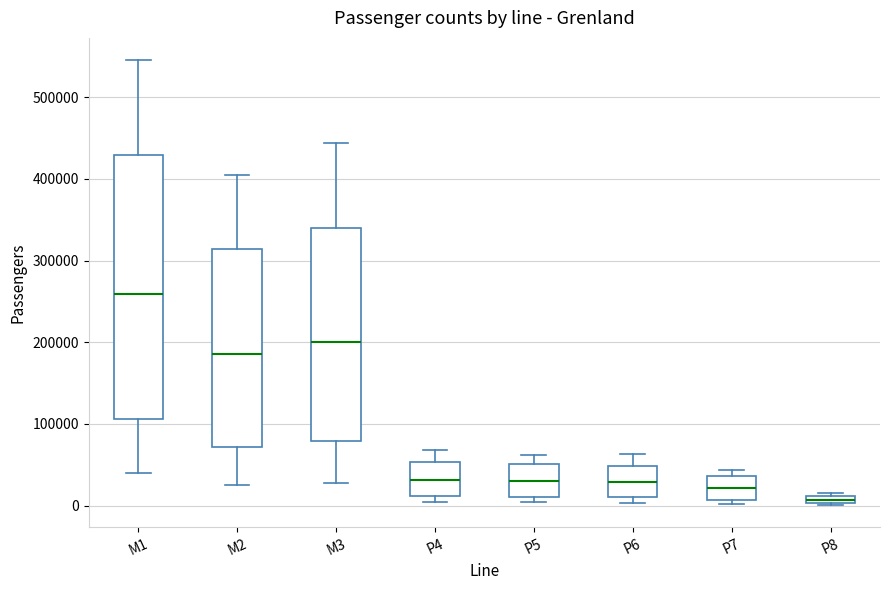

Comparing the boxes themselves (not the whiskers), which one is the tallest?

M1